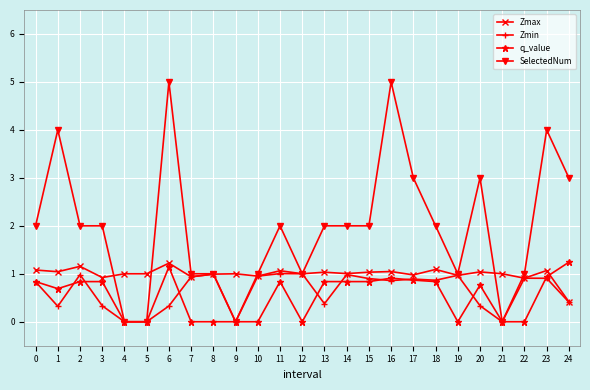

Count the SelectedNum values in the range 1 to 3.

17